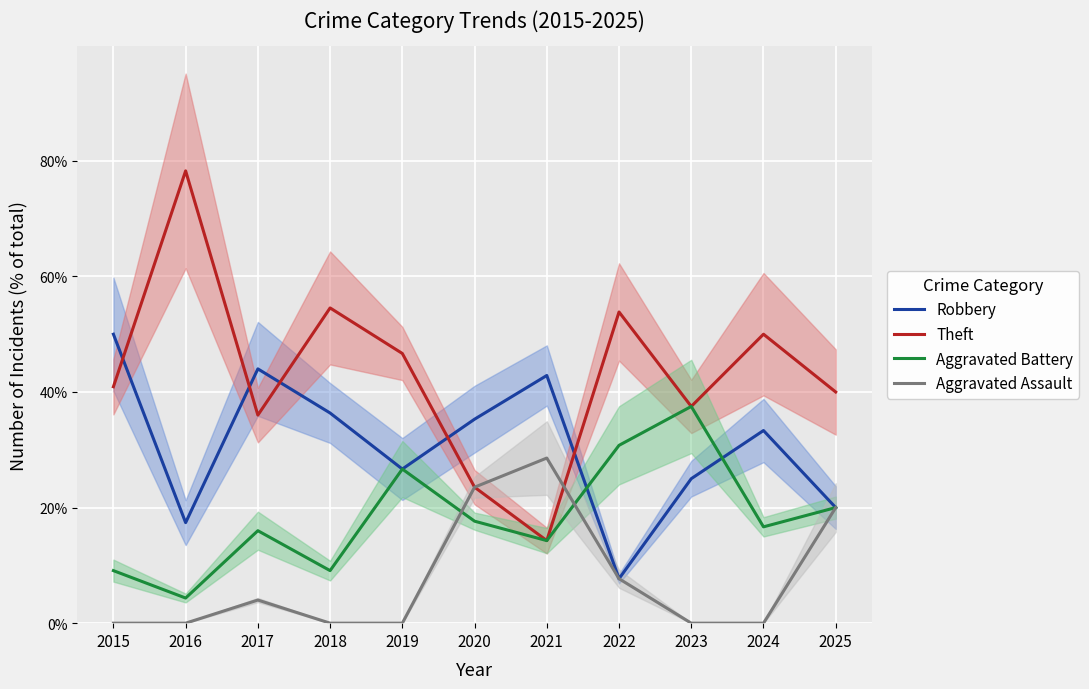

How many lines are shown in the chart?

4